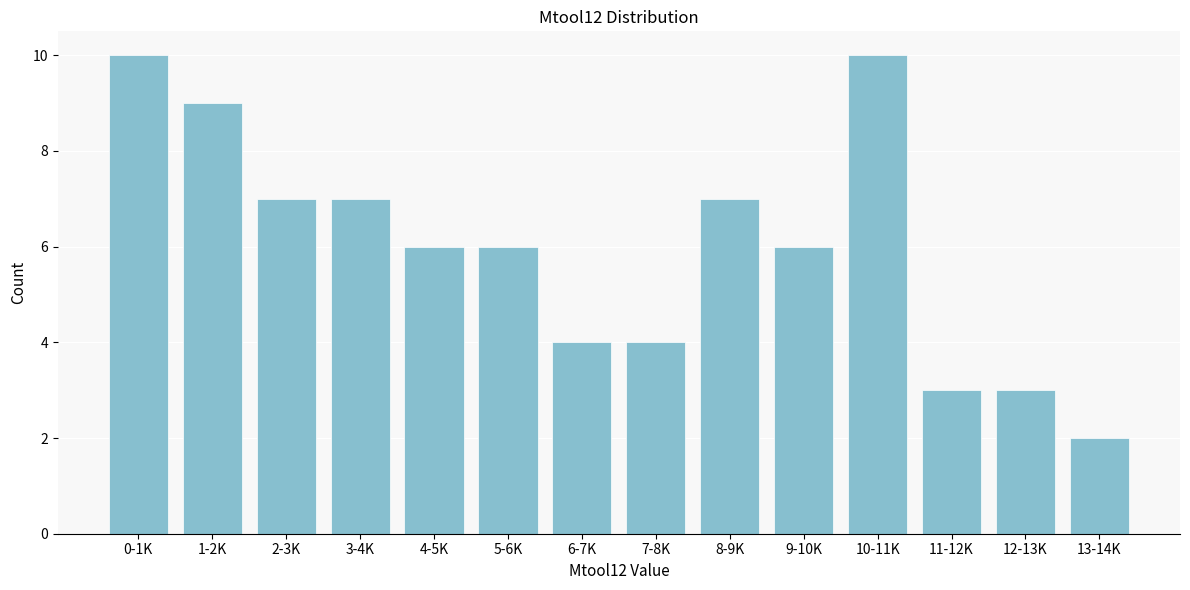

Reading left to right, what are all the values shown in this chart?

10	9	7	7	6	6	4	4	7	6	10	3	3	2